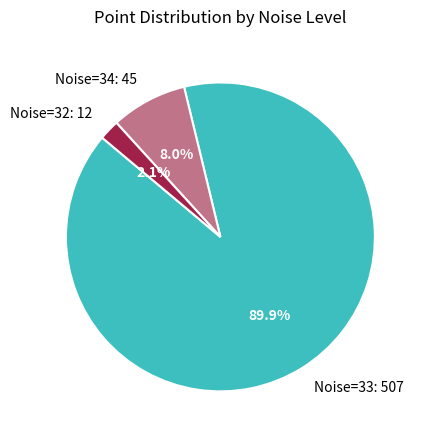

Does Noise=33: 507 account for over 50% of the chart?

Yes